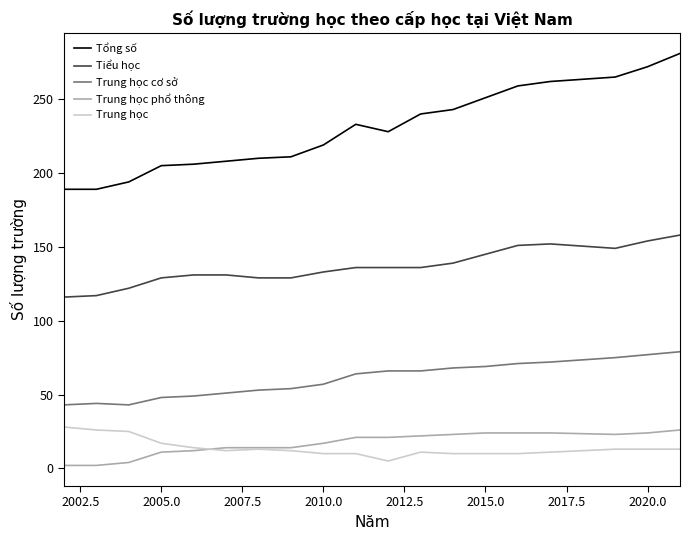

What is the lowest value of the Trung học phổ thông series?

2